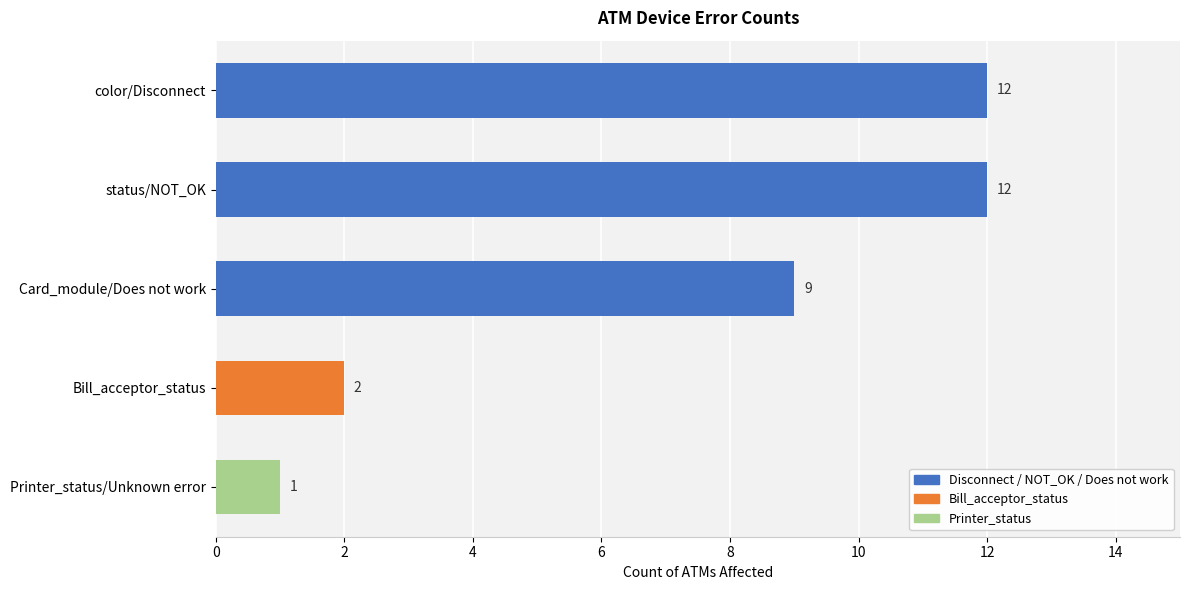

At which label is the value closest to 6?

Card_module/Does not work